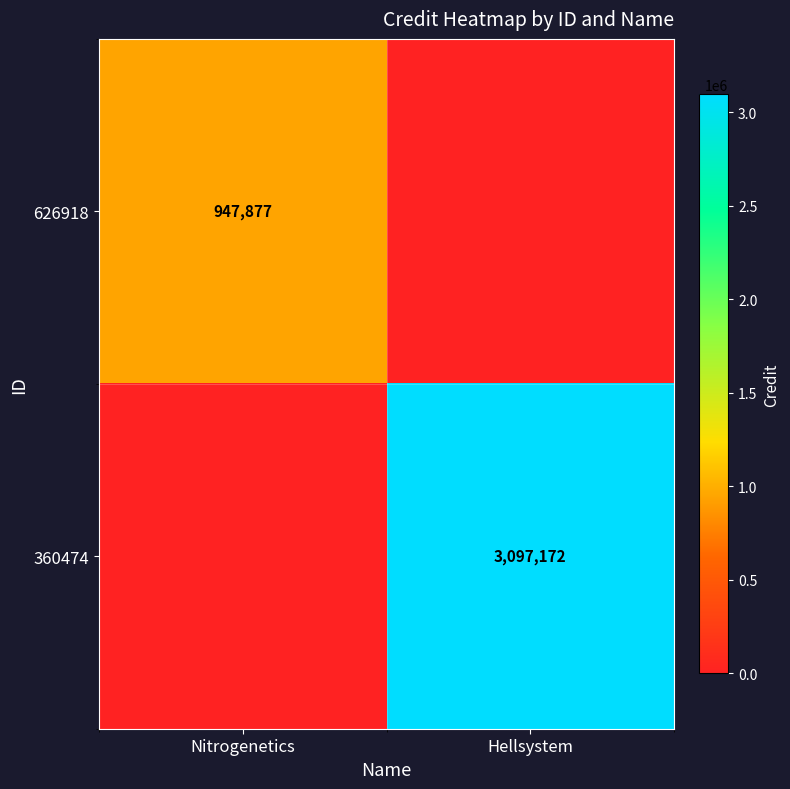

At which category is the sum across all series the highest?

Hellsystem